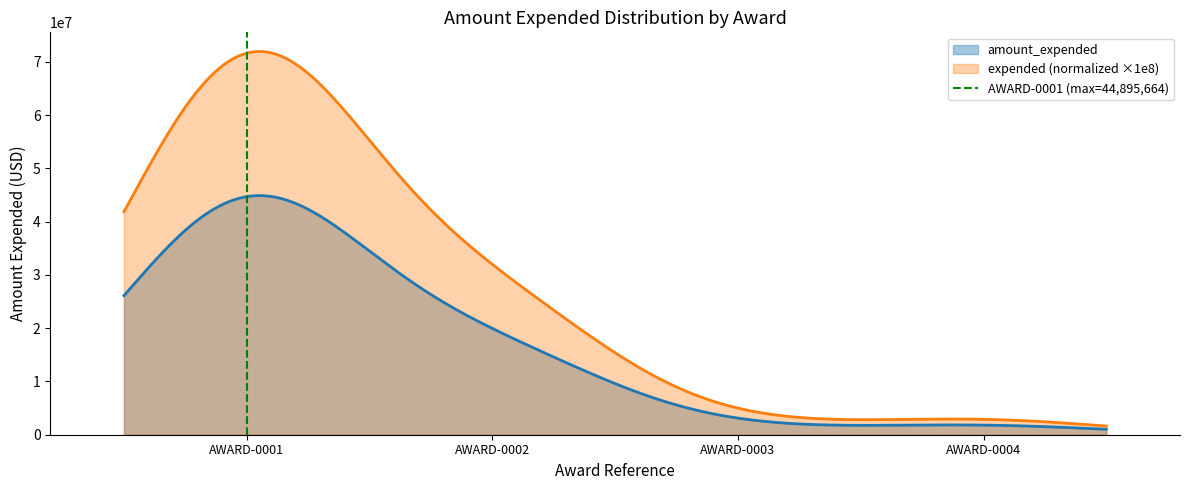

What is the highest value of the expended (normalized ×1e8) series?

71954279.5